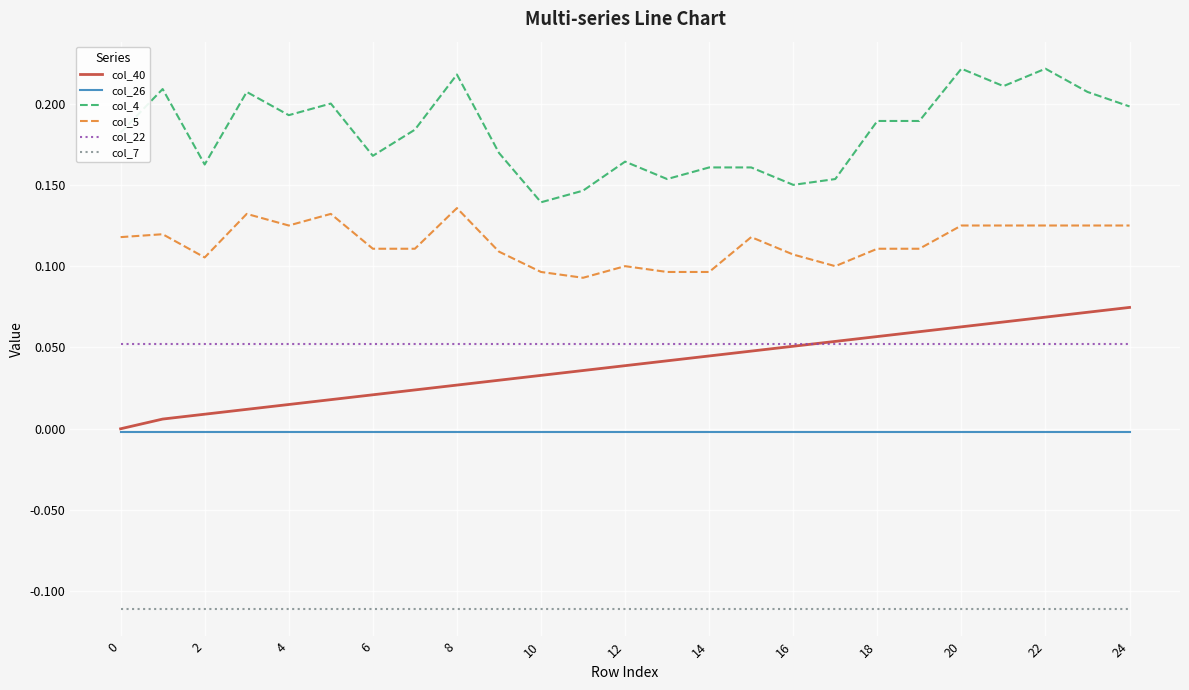

List the series in order of their peak value, lowest first.

col_7, col_26, col_22, col_40, col_5, col_4